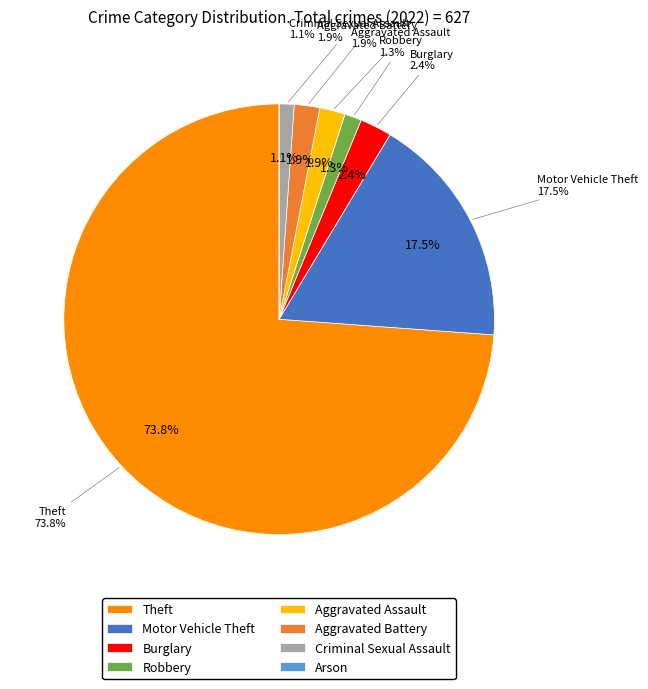

True or false: Aggravated Battery accounts for 2% of the total.

True